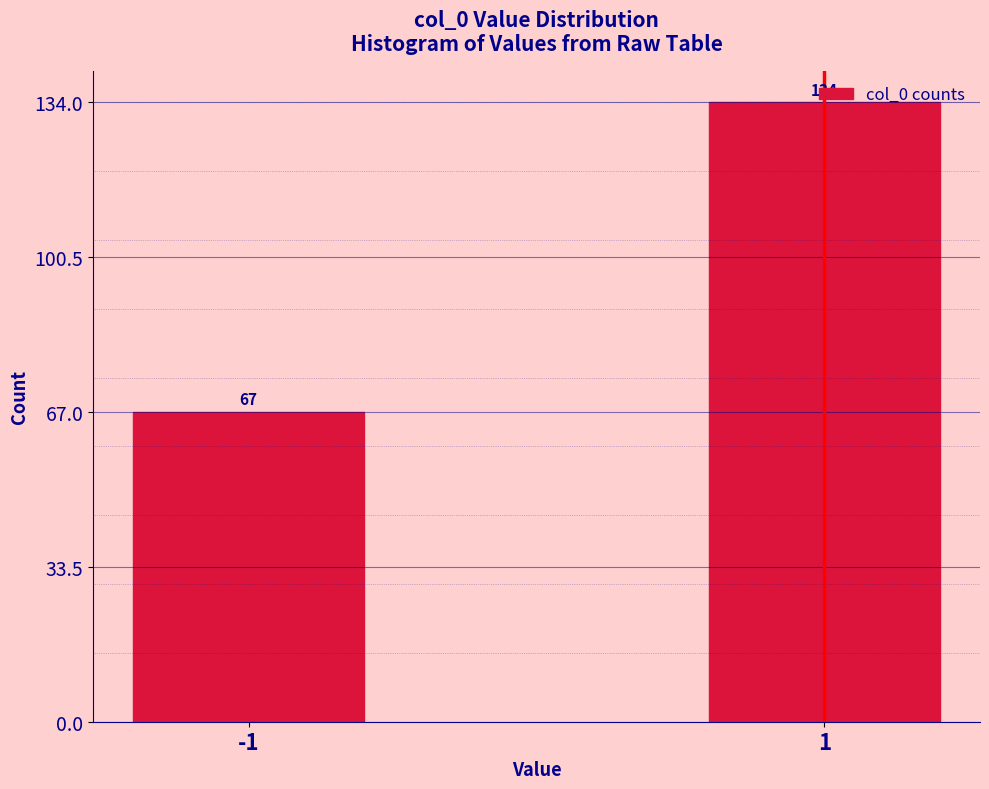

What is the change in value from -1 to 1?

+67